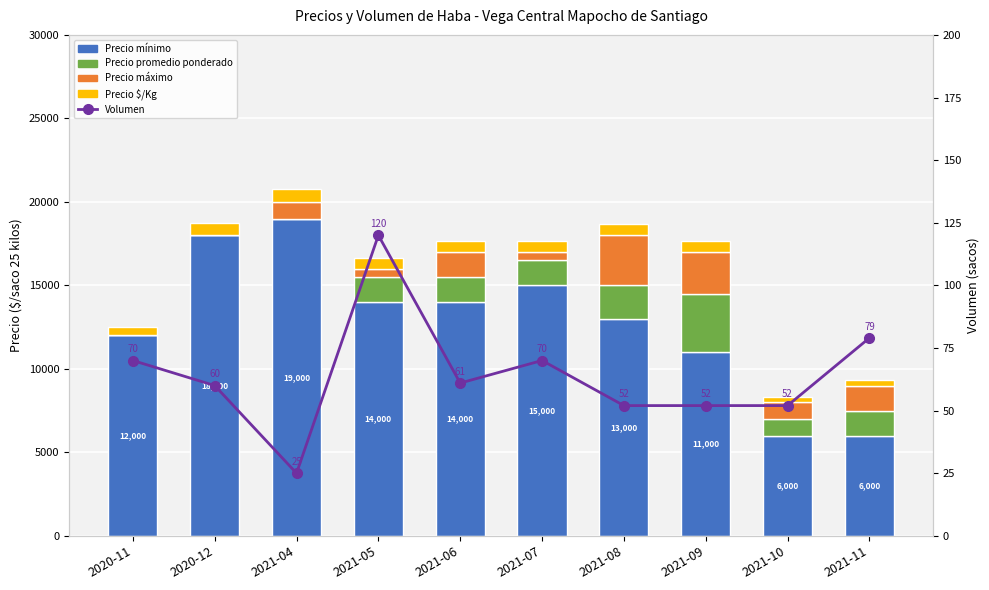

What is the difference between the maximum and minimum values in the Precio mínimo series?

13000